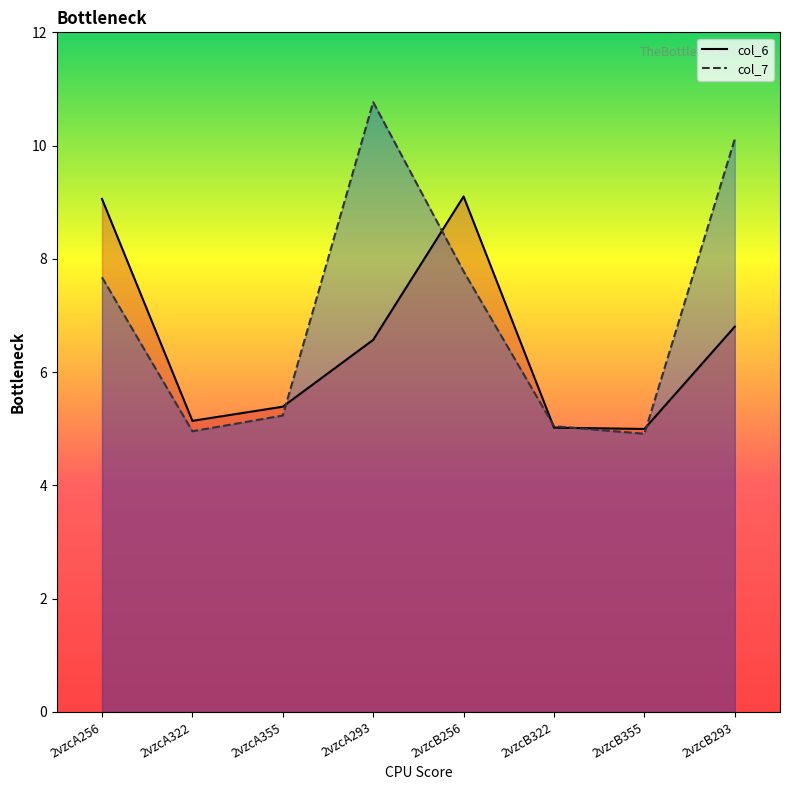

In col_6 line, how many points are lower than both neighbors (excluding endpoints)?

2